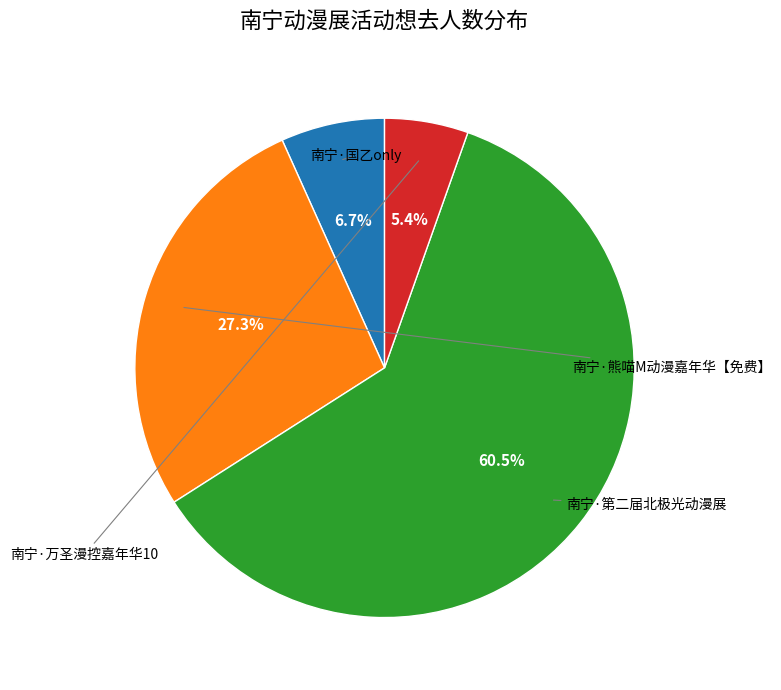

Is there a majority slice in this chart?

Yes